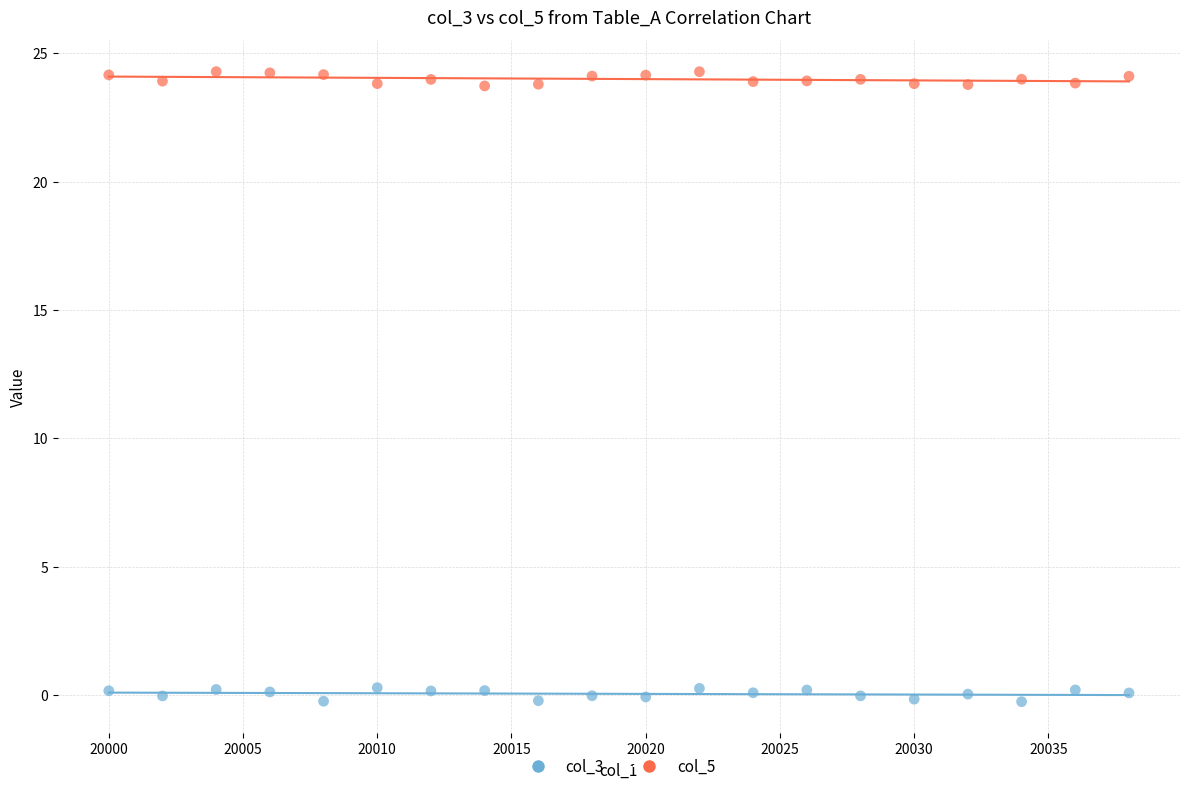

What is the X range (max minus min) for the scatter plot?

38.0